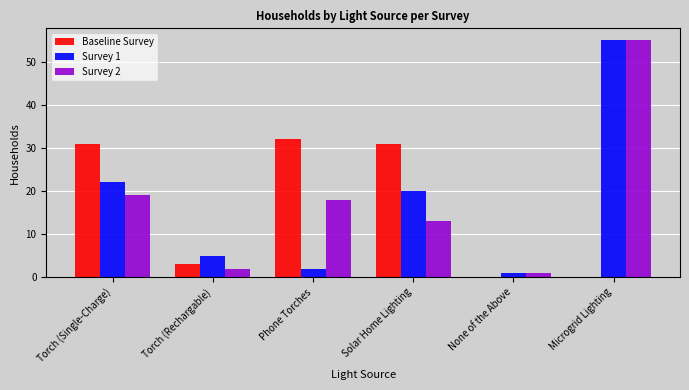

Reading right to left, transcribe all the data shown in this chart.

Baseline Survey: Microgrid Lighting=0	None of the Above=0	Solar Home Lighting=31	Phone Torches=32	Torch (Rechargable)=3	Torch (Single-Charge)=31
Survey 1: Microgrid Lighting=55	None of the Above=1	Solar Home Lighting=20	Phone Torches=2	Torch (Rechargable)=5	Torch (Single-Charge)=22
Survey 2: Microgrid Lighting=55	None of the Above=1	Solar Home Lighting=13	Phone Torches=18	Torch (Rechargable)=2	Torch (Single-Charge)=19